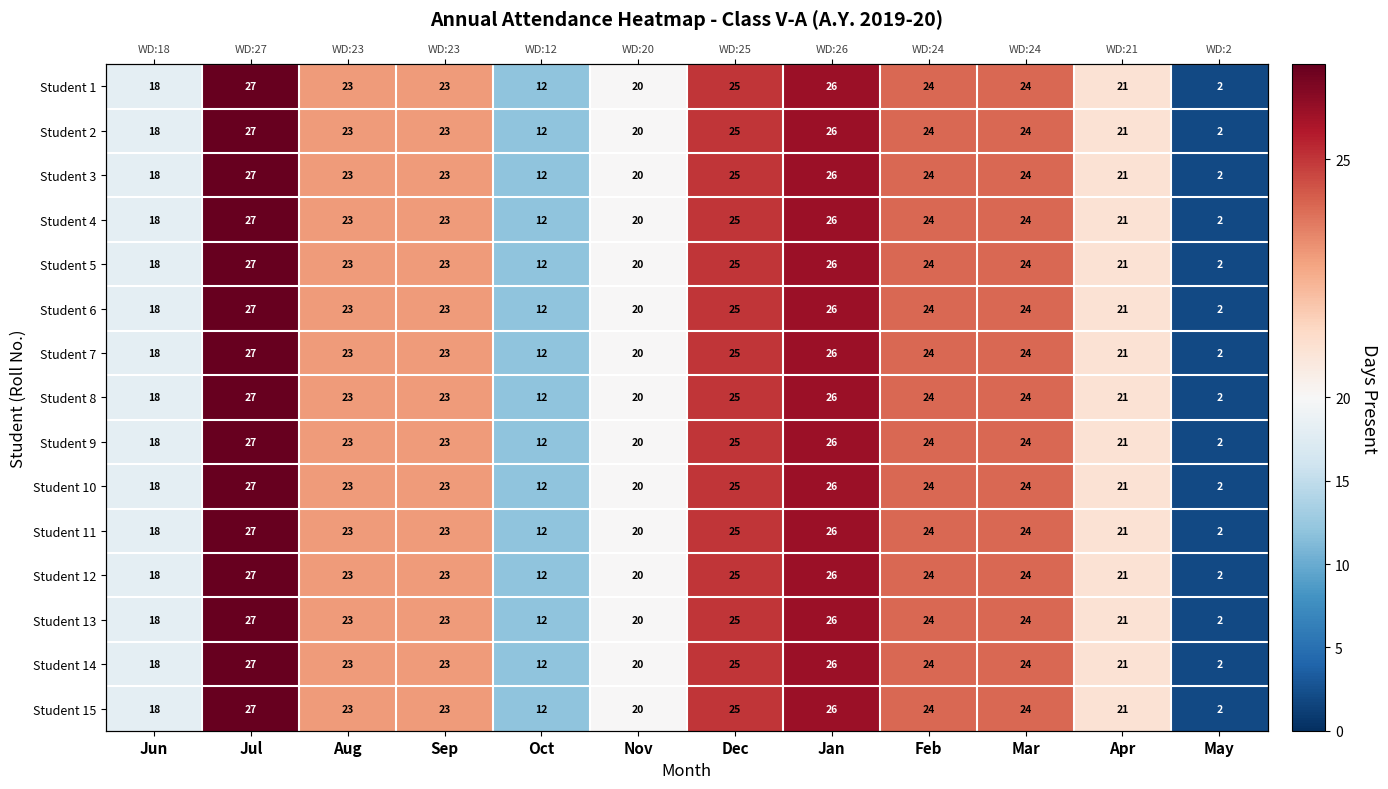

Which category has the highest value across all series?

Jul